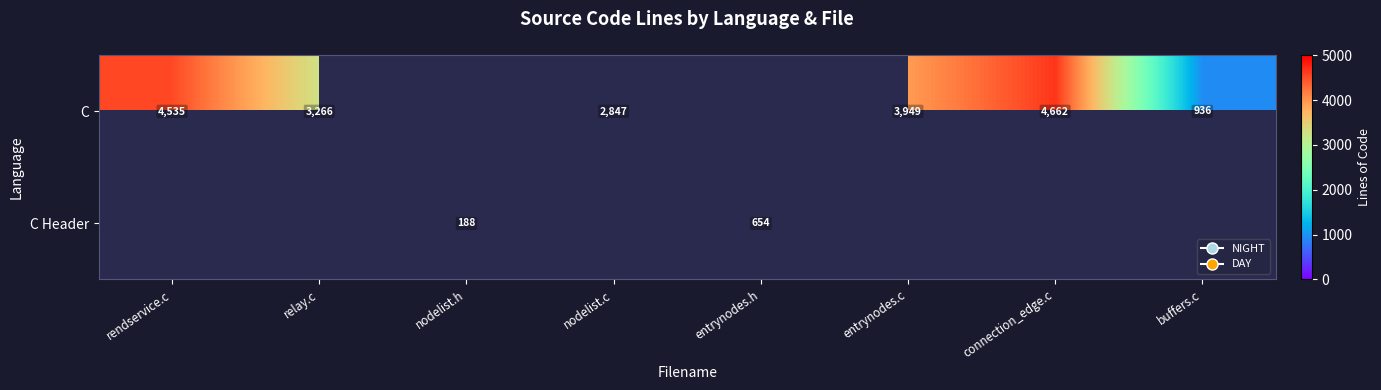

Is the value of C at relay.c greater than the value of C Header at entrynodes.h?

Yes